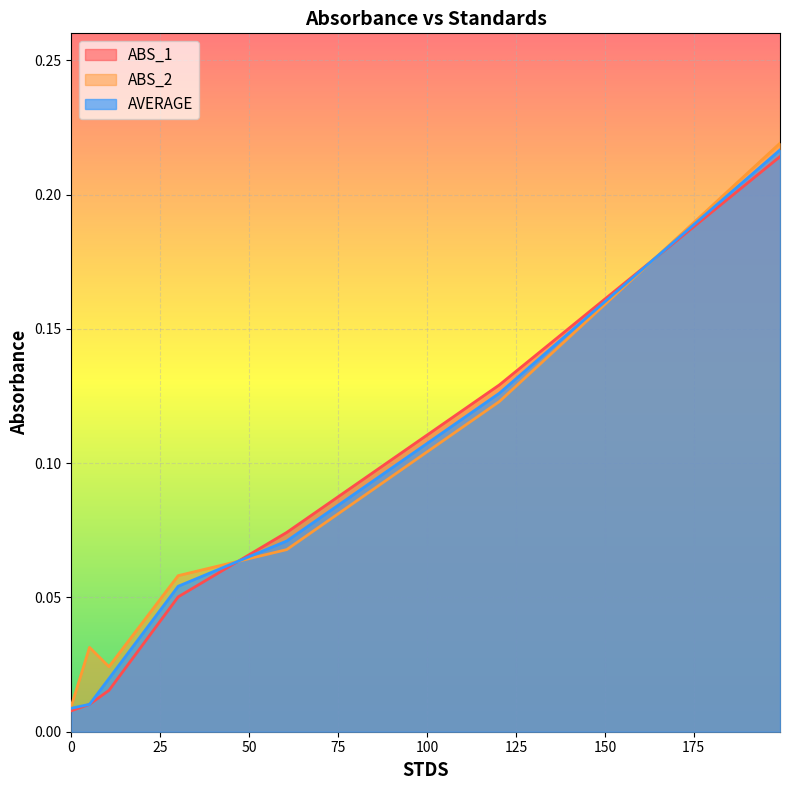

Reading right to left, transcribe all the data shown in this chart.

ABS_1: 199.239=0.2	120.309=0.1	60.545=0.1	30.0164=0.1	10.565=0.0	5.1=0.0	0.0=0.0
ABS_2: 199.239=0.2	120.309=0.1	60.545=0.1	30.0164=0.1	10.565=0.0	5.1=0.0	0.0=0.0
AVERAGE: 199.239=0.2	120.309=0.1	60.545=0.1	30.0164=0.1	10.565=0.0	5.1=0.0	0.0=0.0